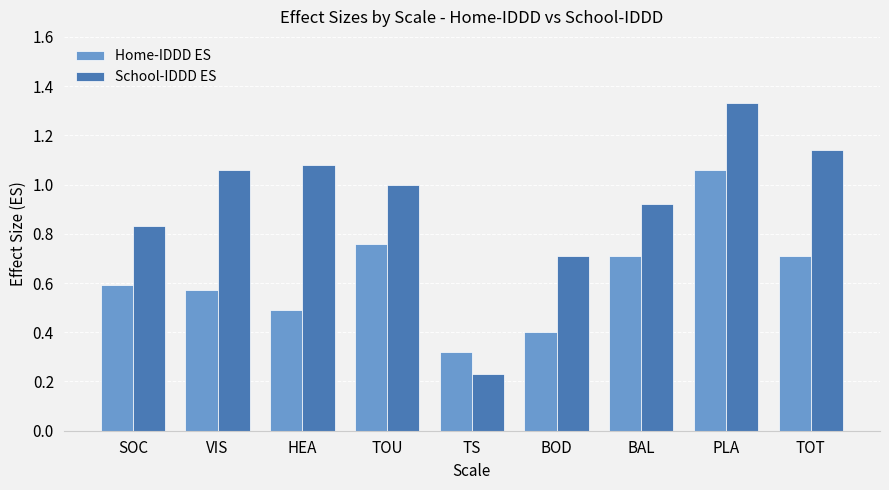

How many bars are there in total?

18